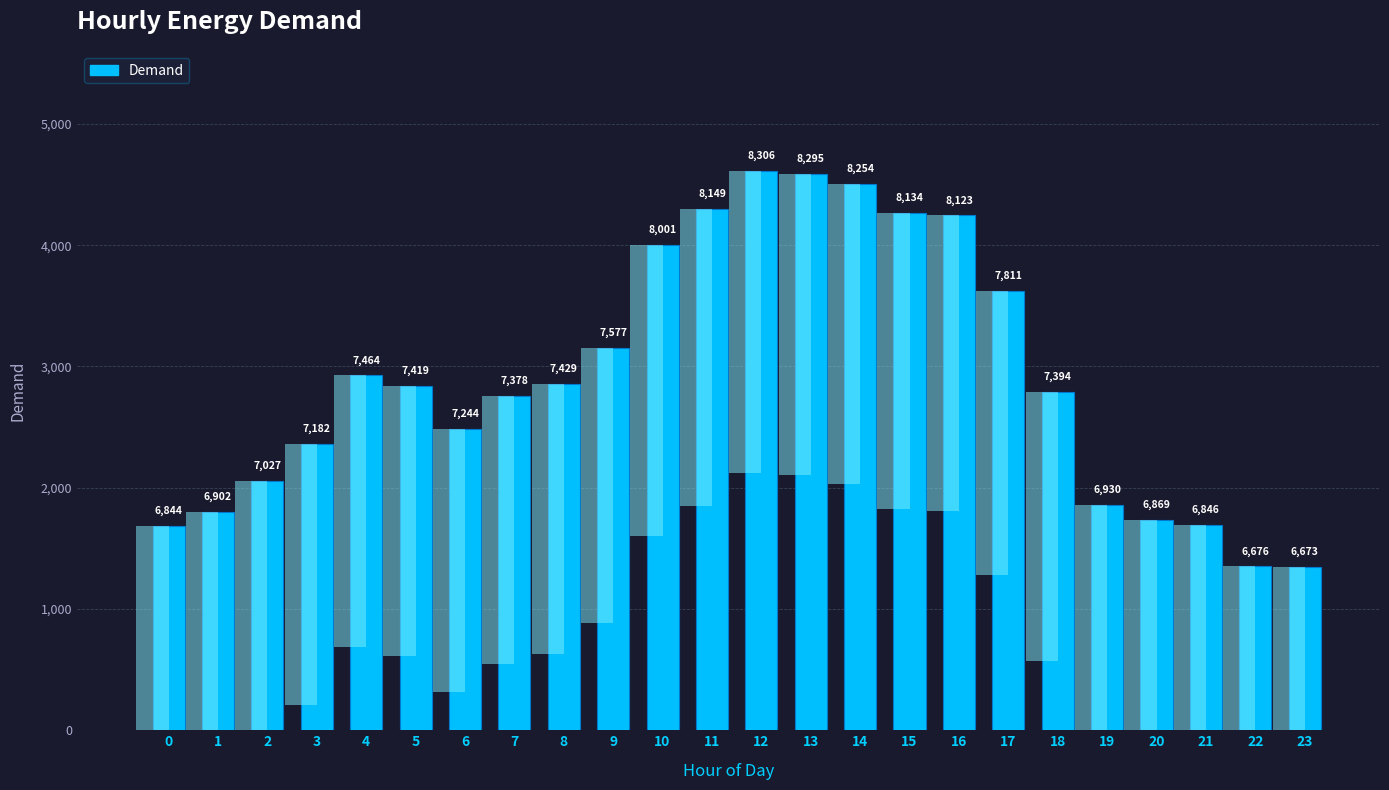

What is the ratio of the value at 15 to the value at 4?

1.1